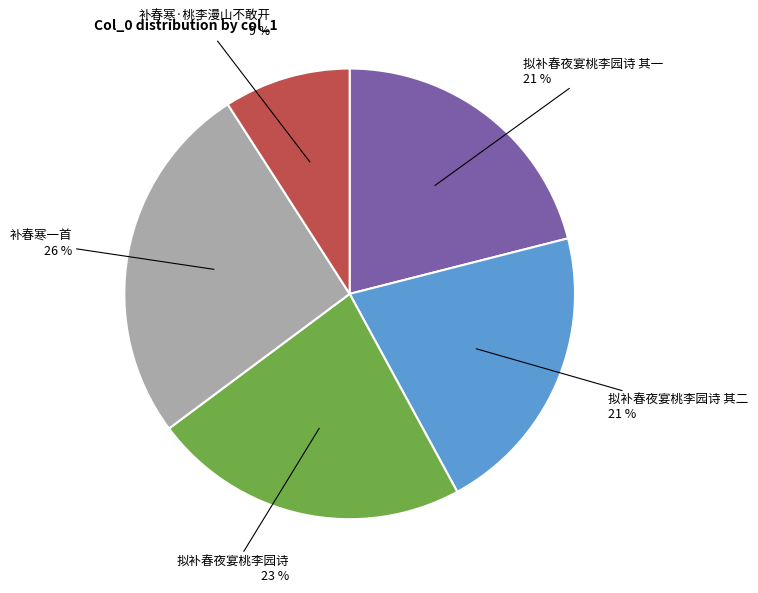

Which category has the biggest portion of the pie?

补春寒一首